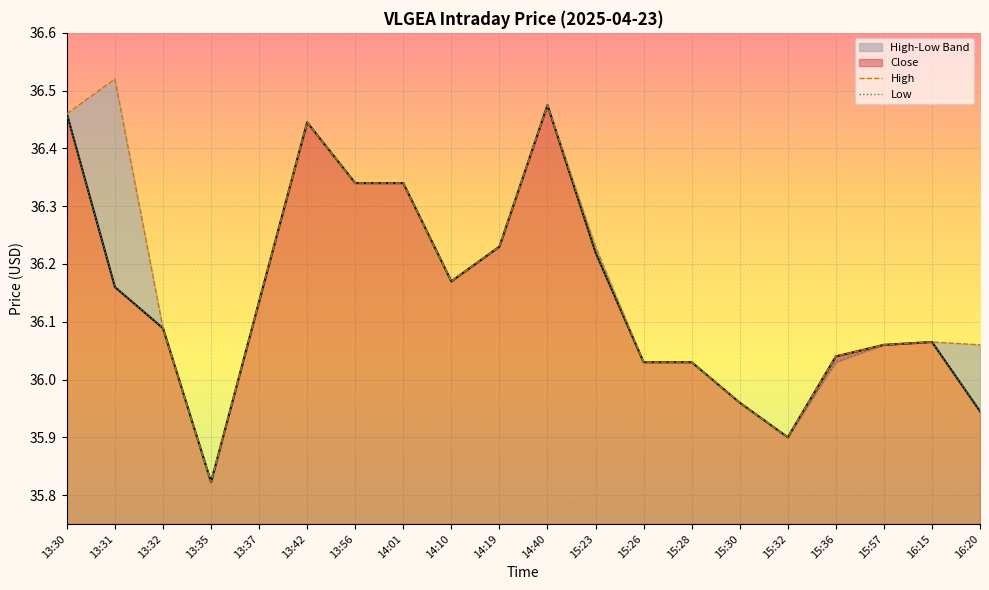

Between 15:36 and 15:57, which is larger?

15:57